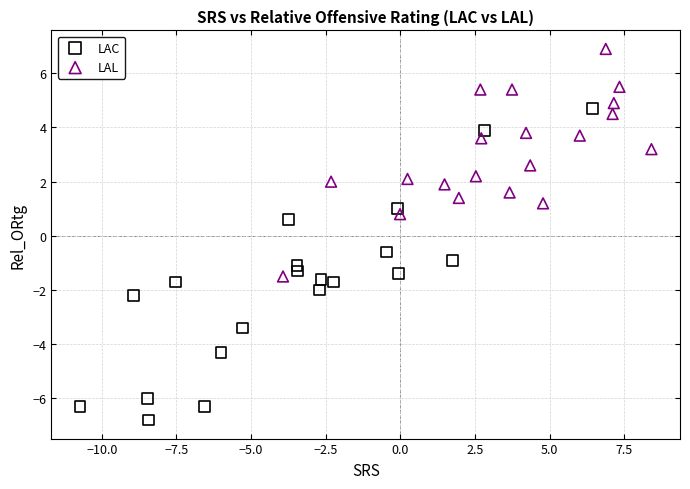

Which series contains the highest Y value?

LAL